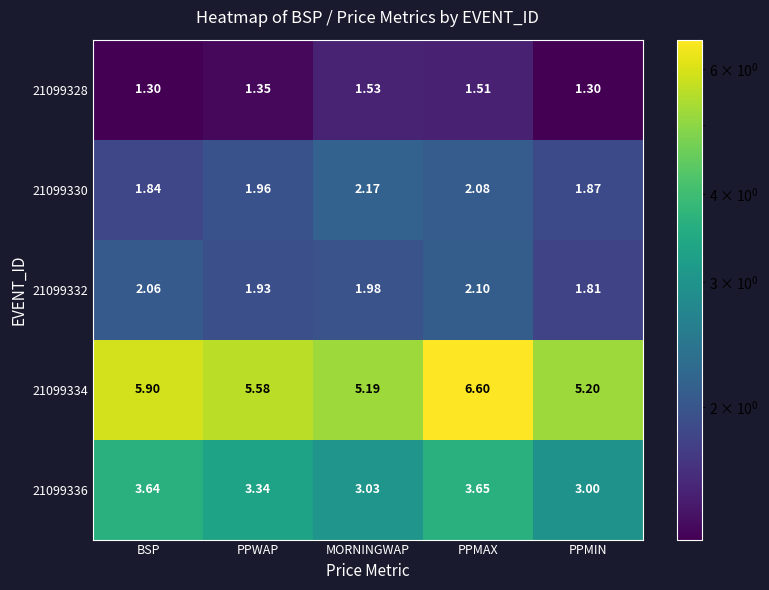

What is the minimum value shown in the chart?

1.3